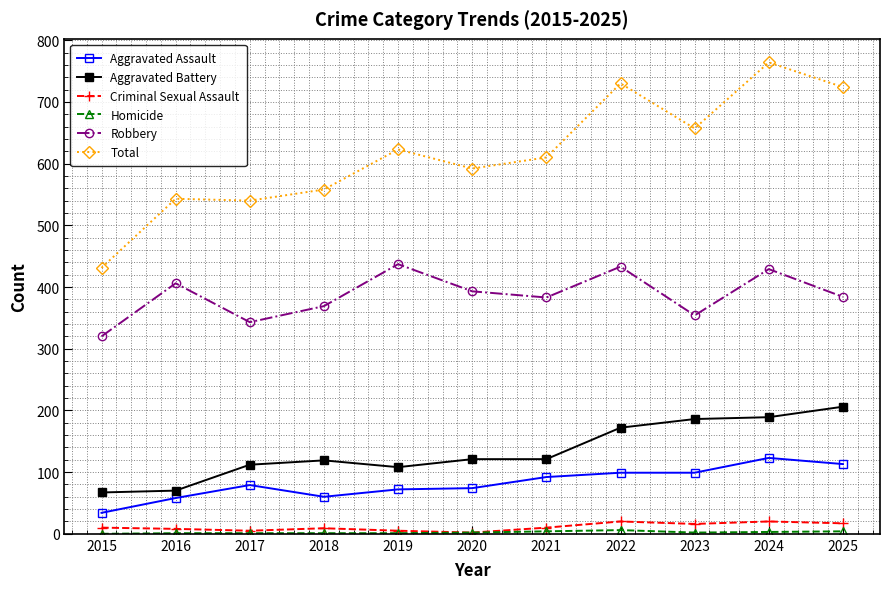

What is the greatest value displayed?

764